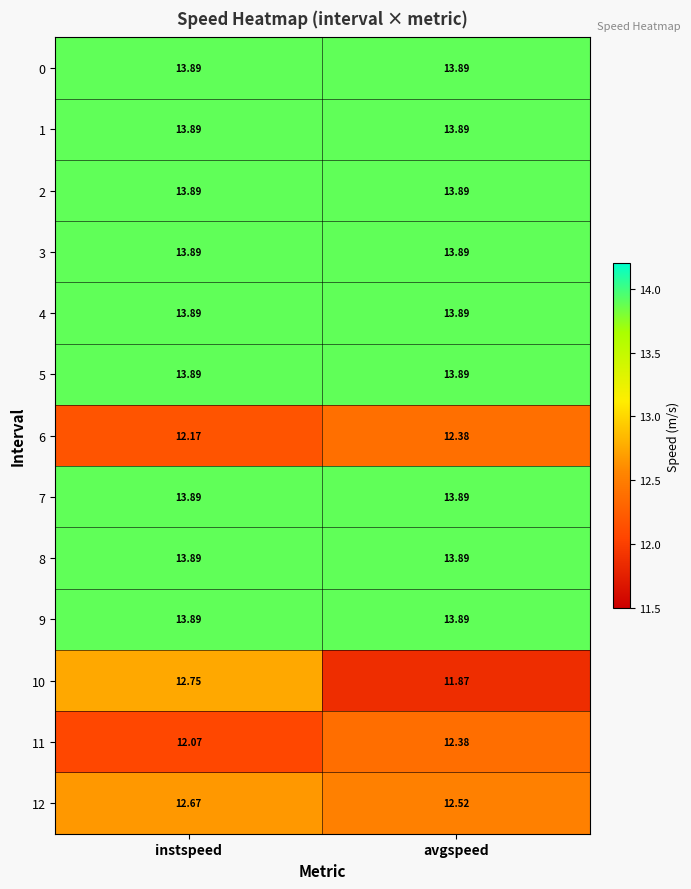

At which category is the sum across all series the highest?

instspeed